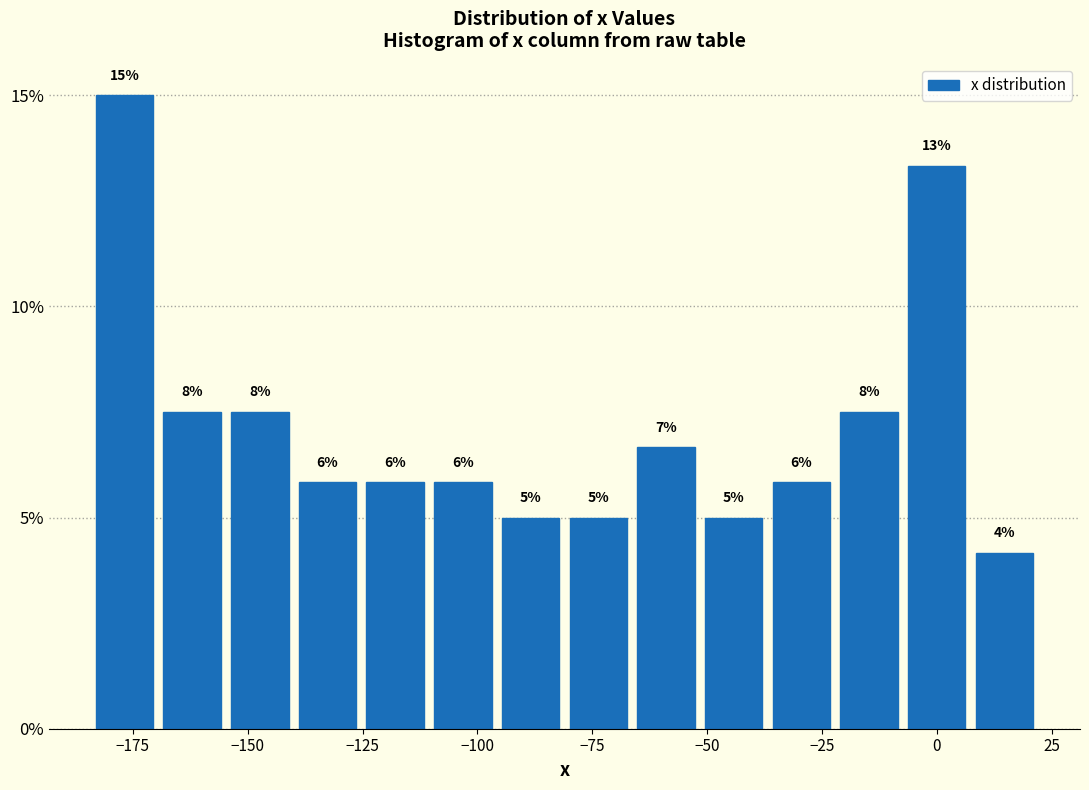

Around what value on the x-axis is the tallest bar? Give the approximate position of its centre, as read against the axis.

-175